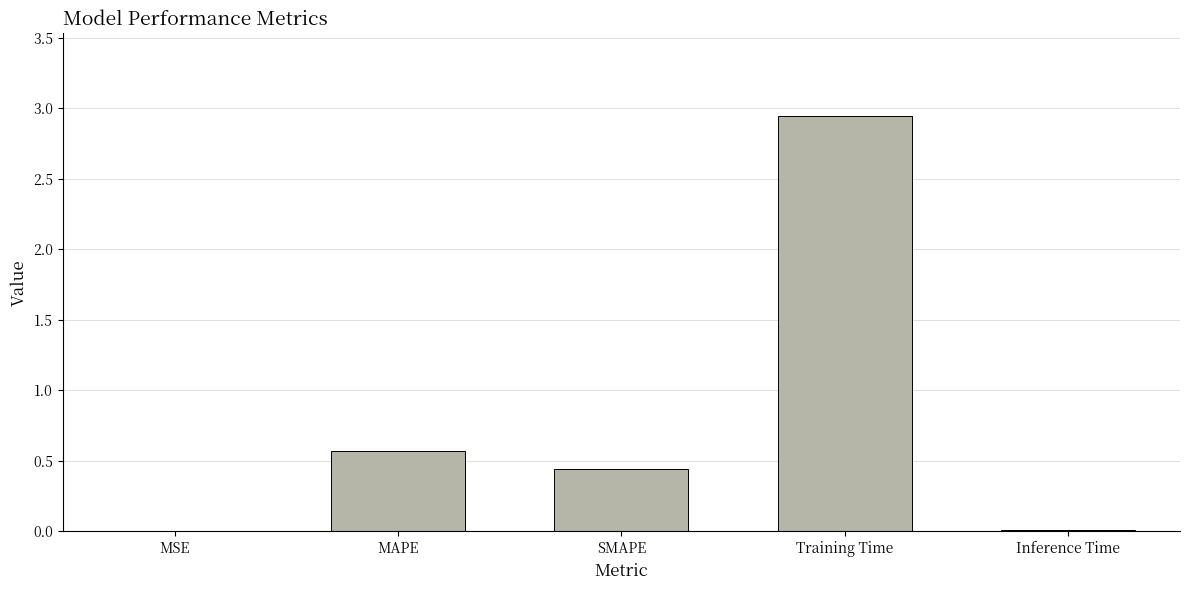

The chart shows a value of 0.0 at Inference Time. True or false?

True